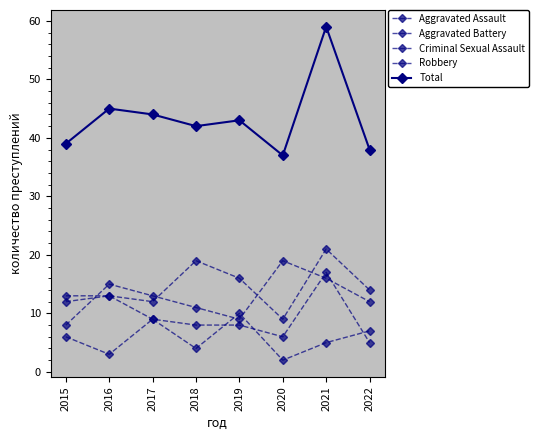

How many values in the Aggravated Assault series are below 14?

4